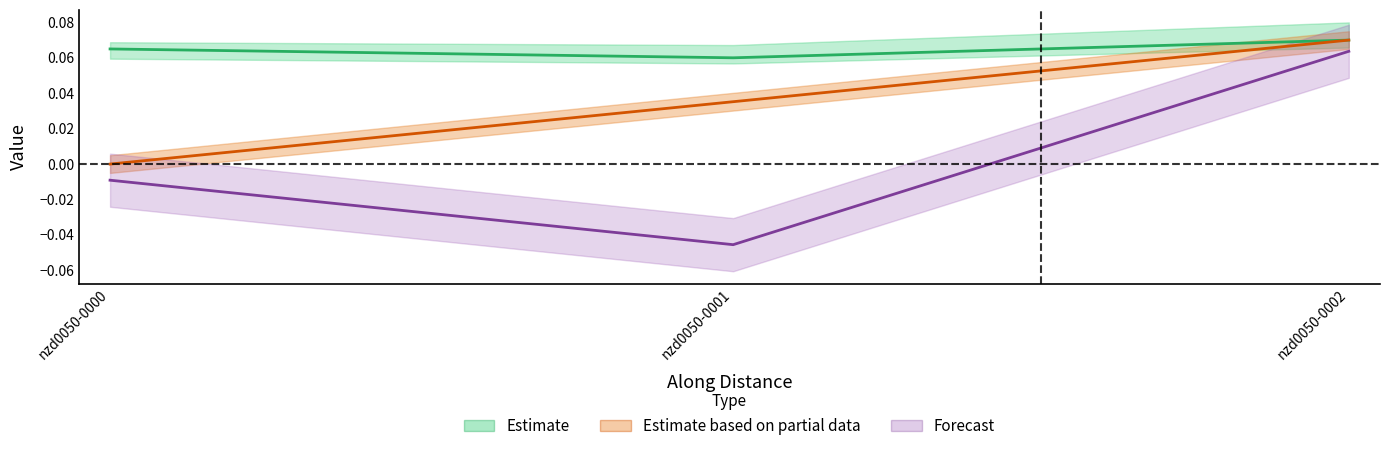

Is the value of trend at nzd0050-0001 greater than the value of beach_slope at nzd0050-0002?

No